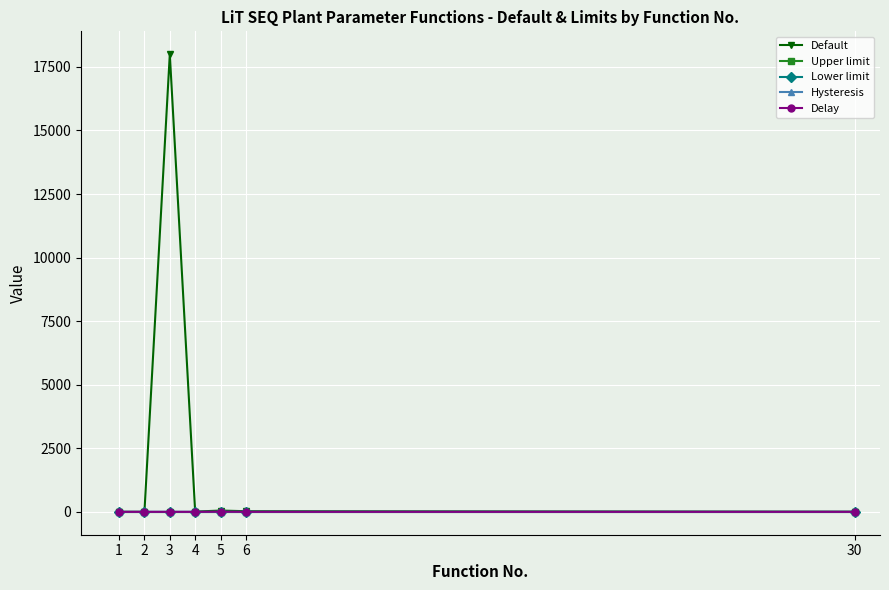

Is it true that Delay equals 5.0 at 5?

True